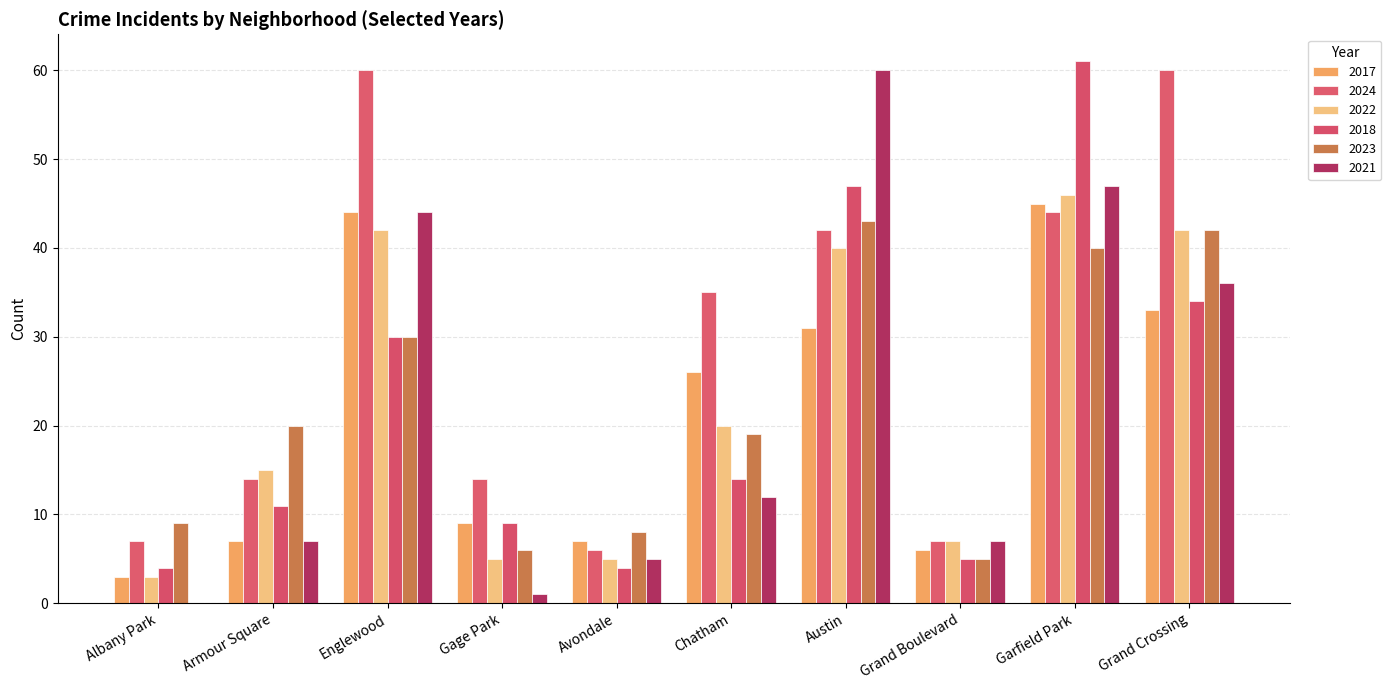

What is the sum of all 2017 values?

211